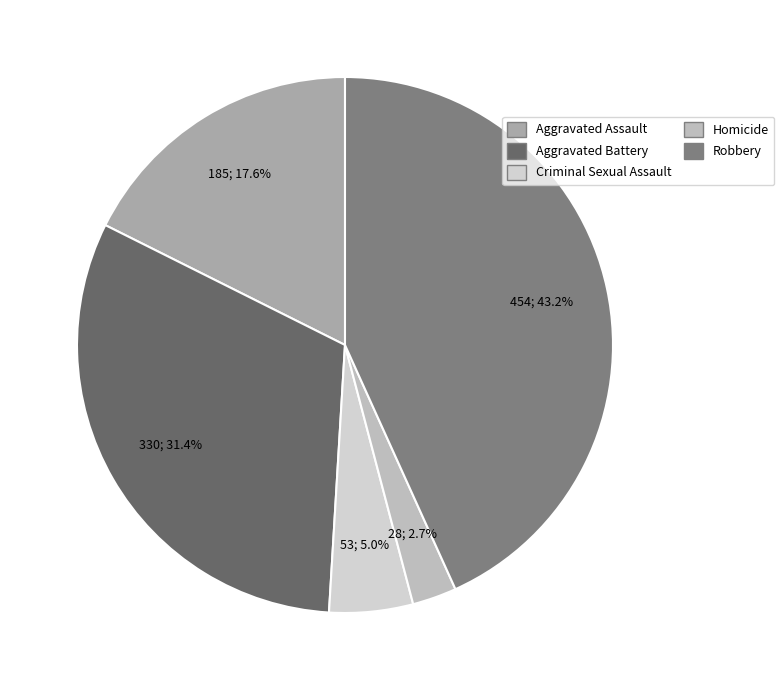

Is there any slice that represents more than half of the pie?

No